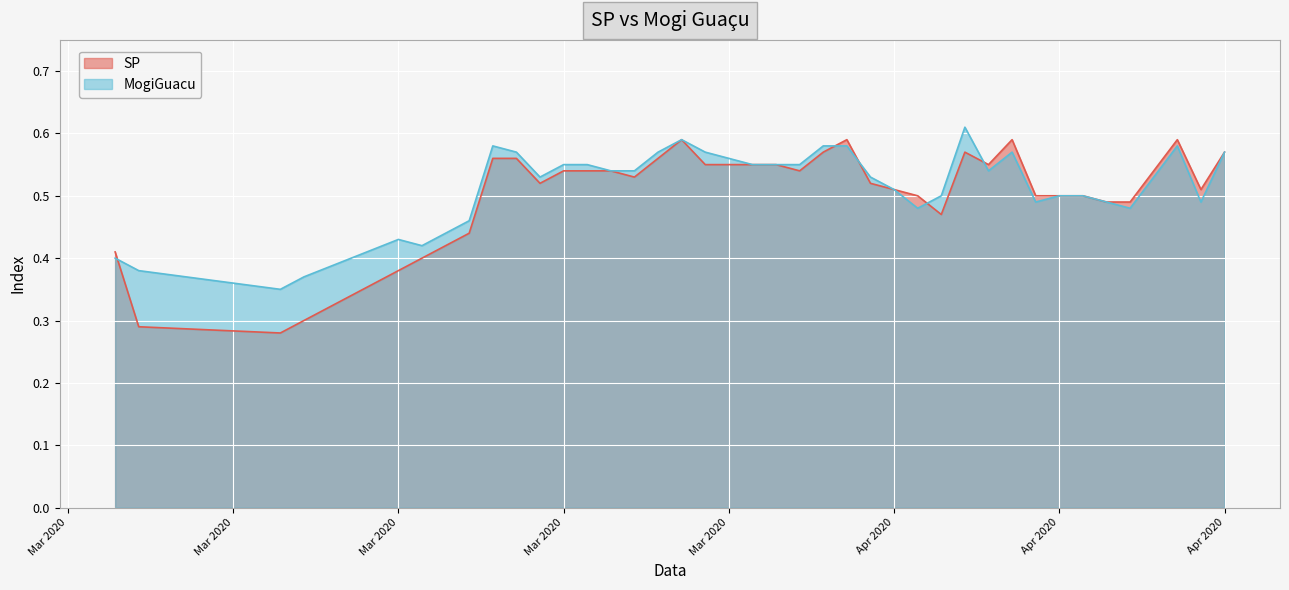

Rank the series by their average value, from lowest to highest.

SP, MogiGuacu